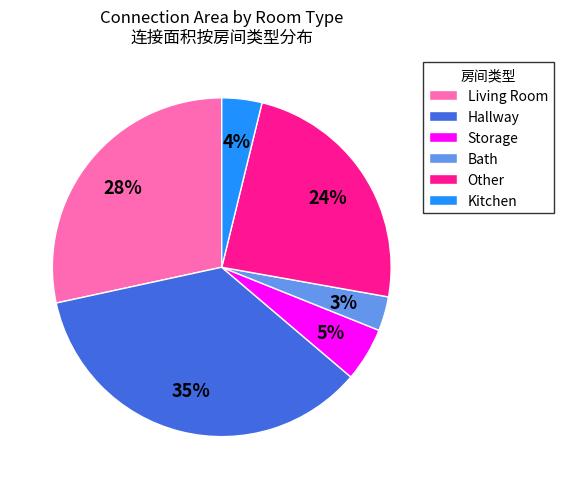

Which slice is the largest?

Hallway